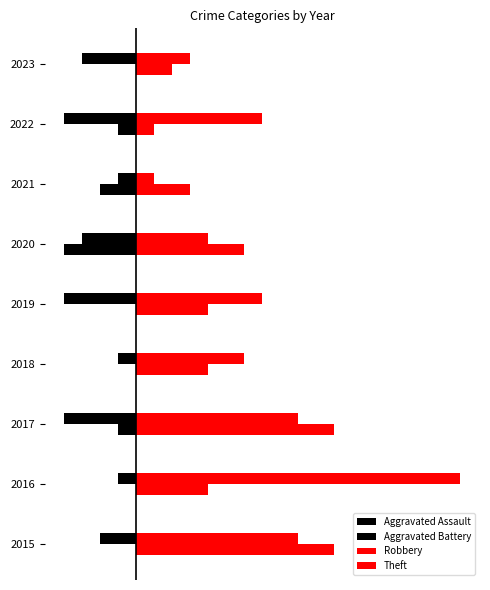

What is the maximum value for Robbery?

11